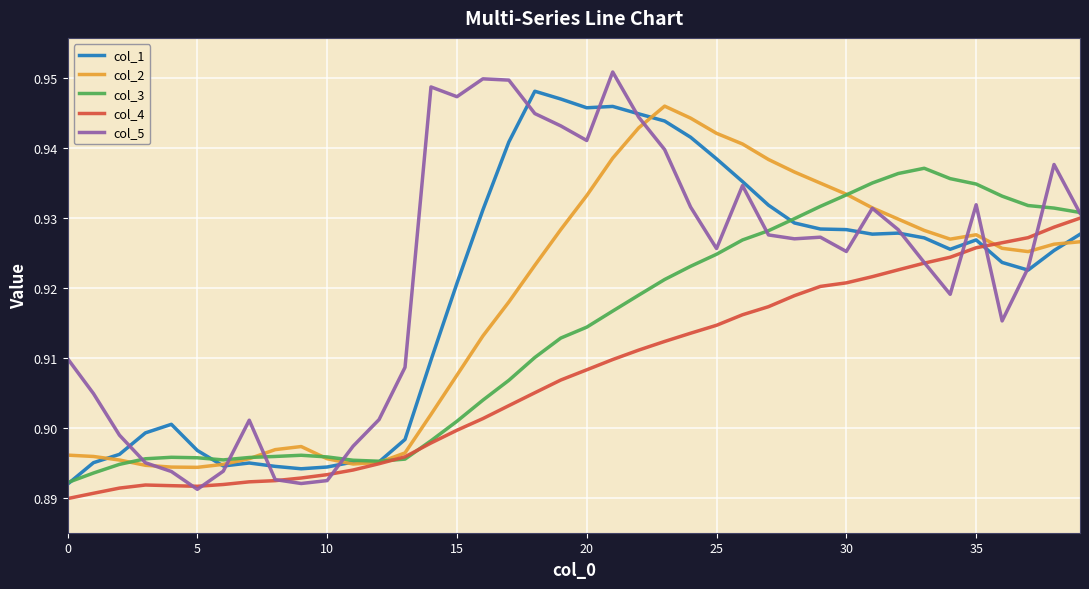

Which series has the largest range (max minus min)?

col_5